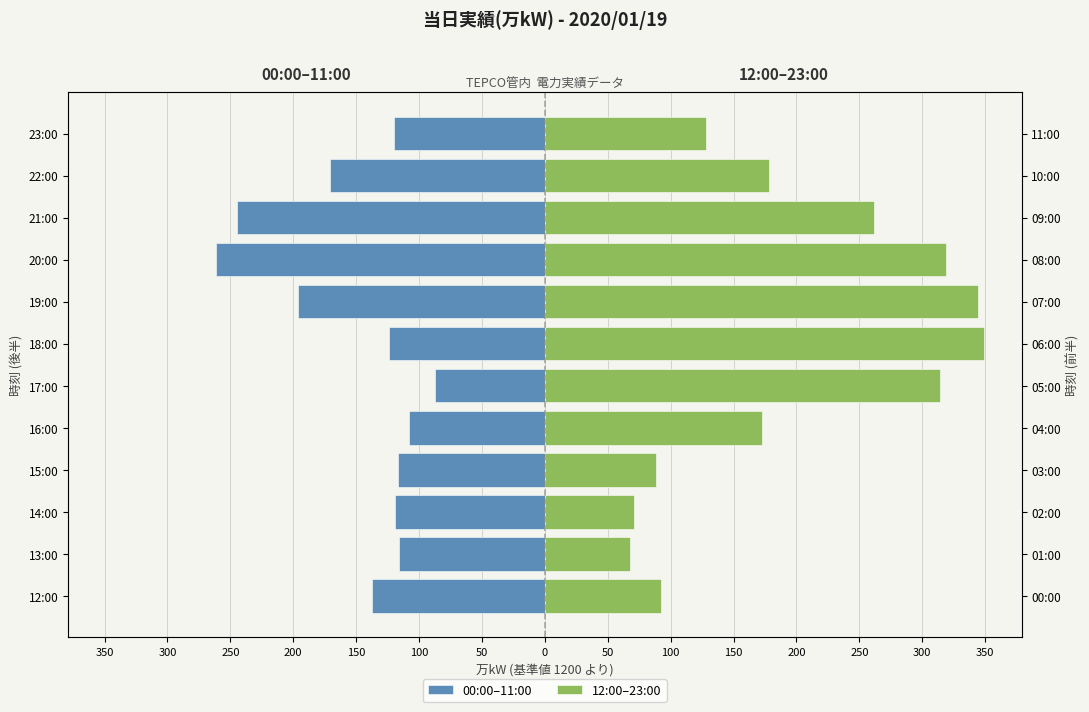

What is the sum of all 12:00–23:00 values?

2386